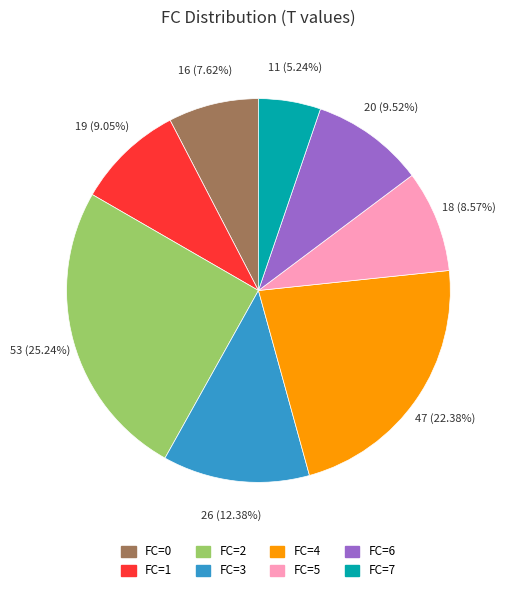

Is there a majority slice in this chart?

No